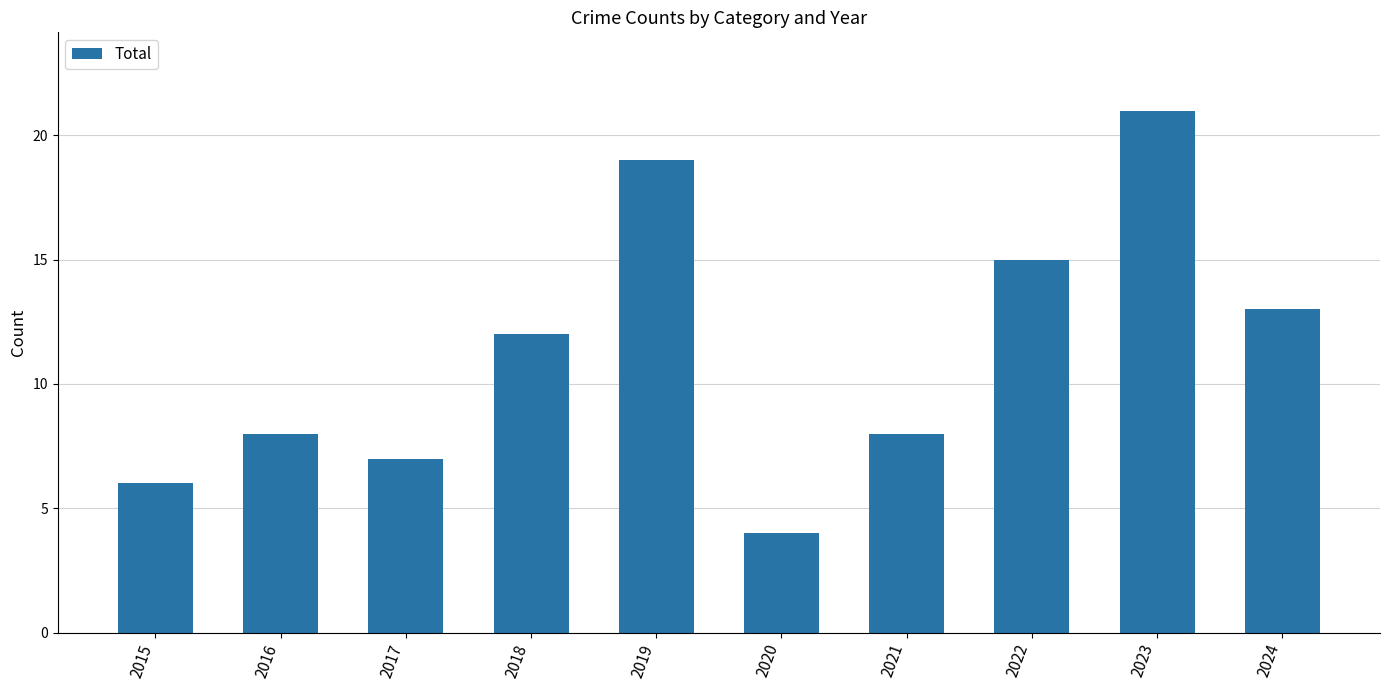

What is the maximum value shown in the chart?

21